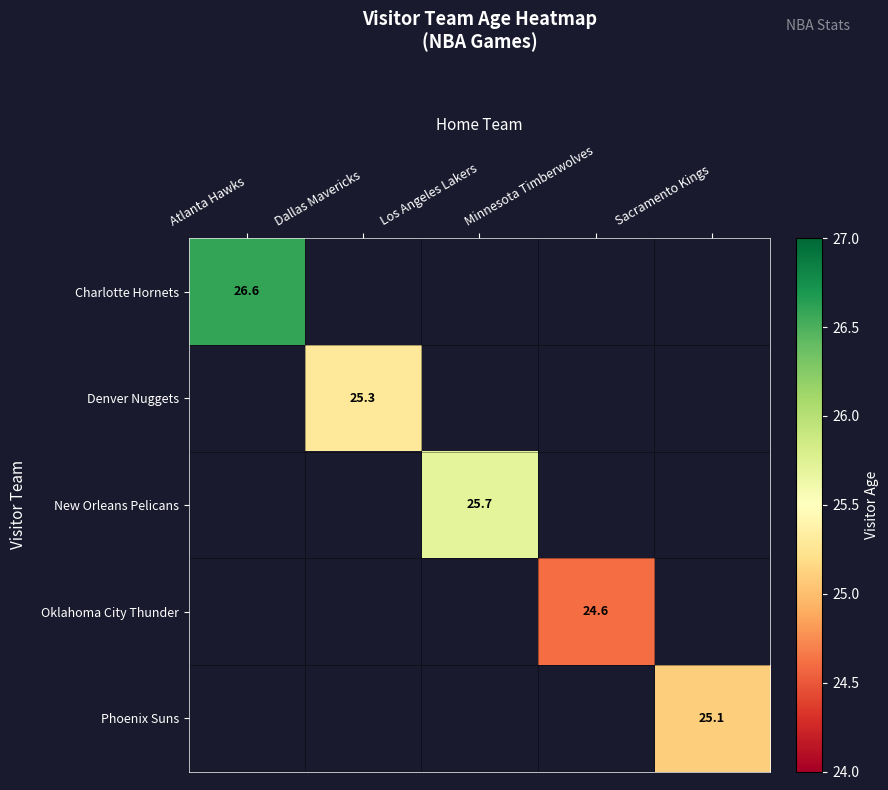

The value of Charlotte Hornets at Atlanta Hawks is 26.6. True or false?

True